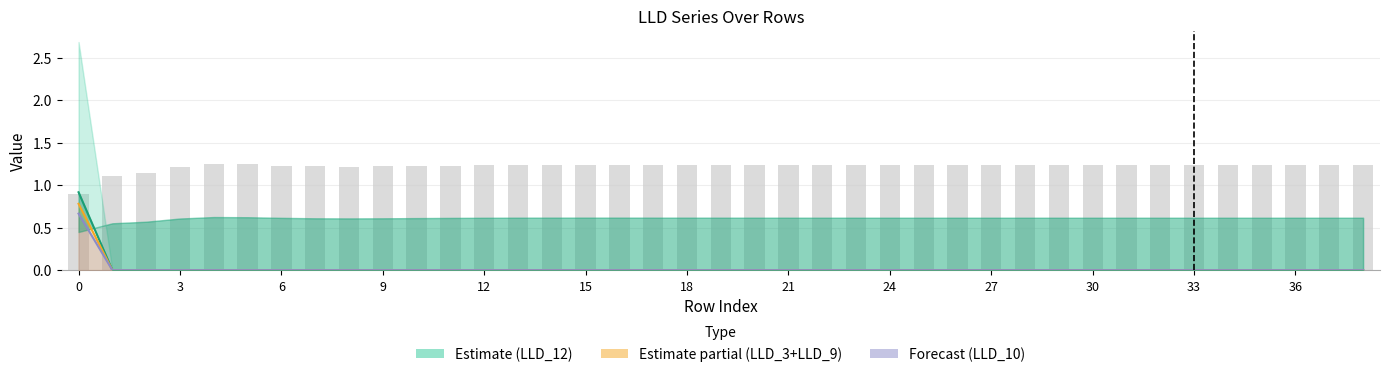

Where is the data nearest to the value 1?

3